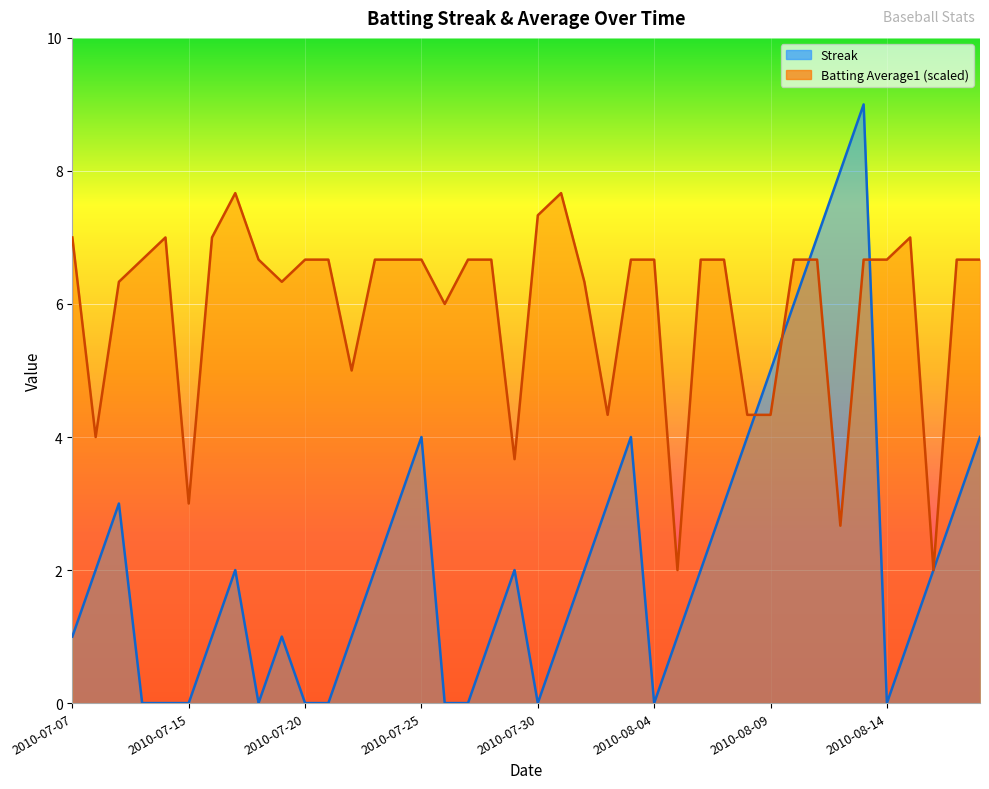

True or false: Streak has more than 2 interior local peaks.

True